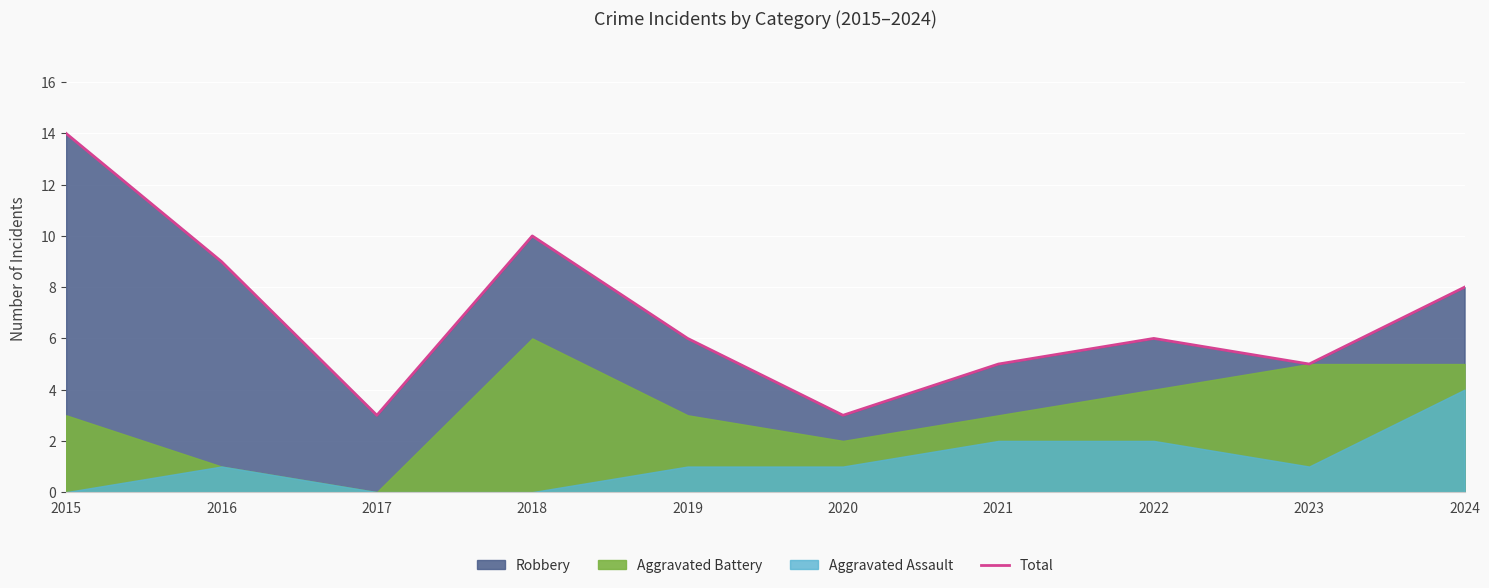

What is the value of the 9th point from the left?

5